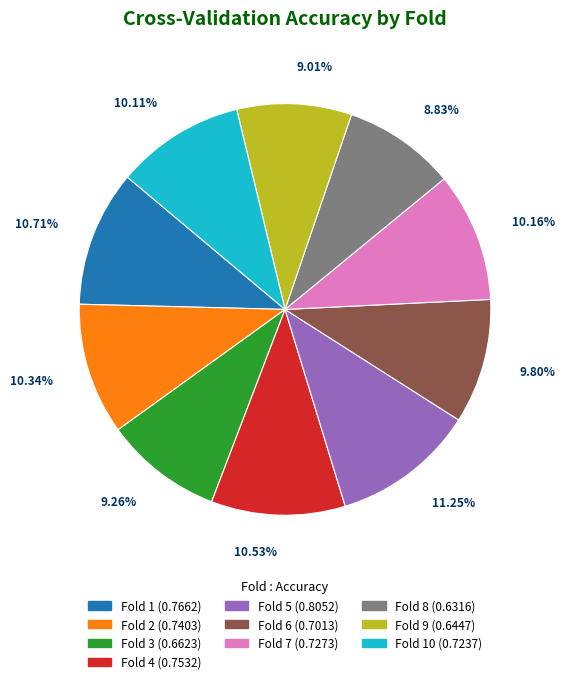

Is there a majority slice in this chart?

No